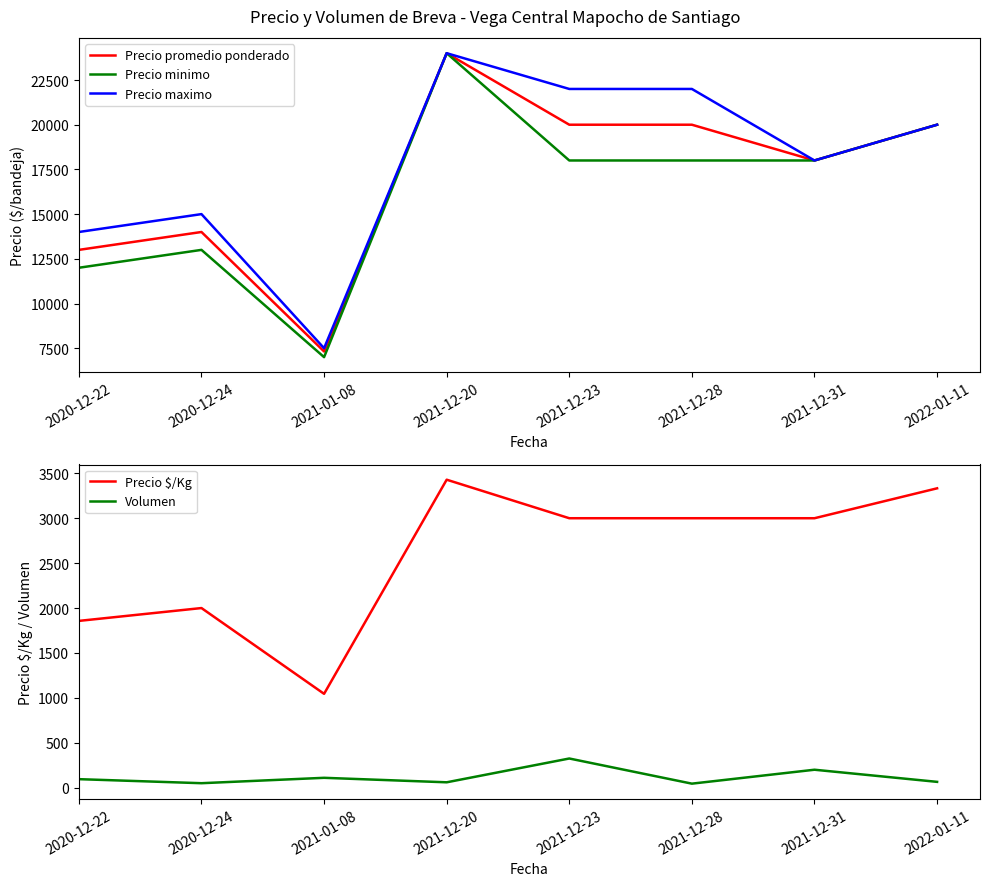

How many data points in Precio promedio ponderado are less than 20000?

4